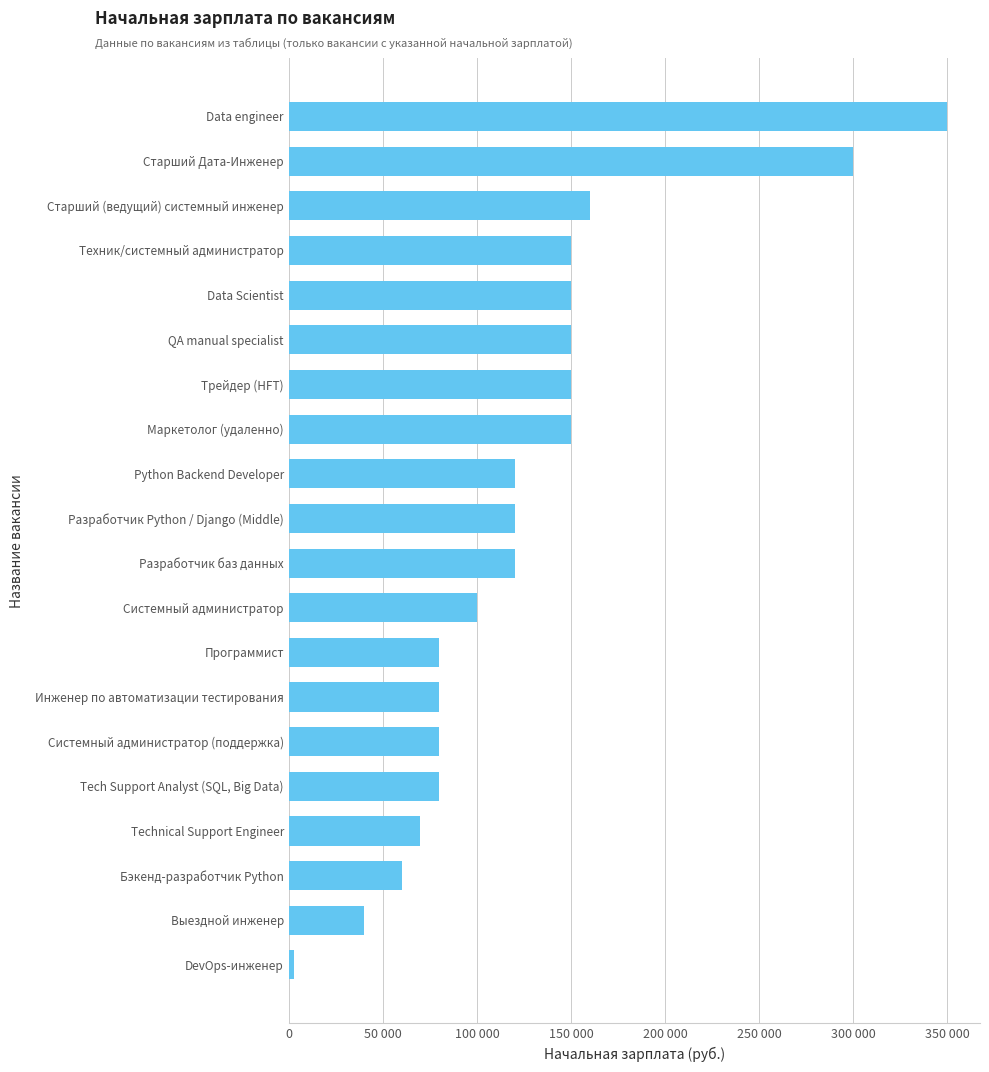

Which label corresponds to the smallest value in the chart?

DevOps-инженер